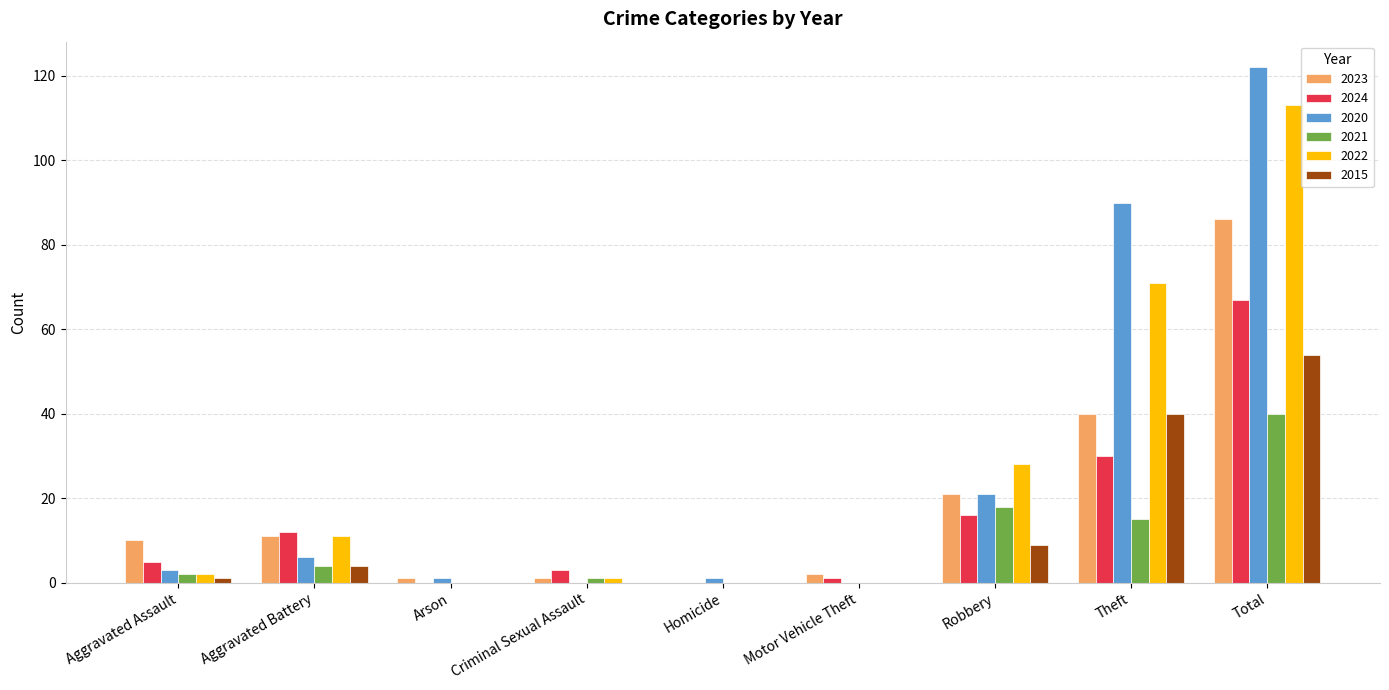

At which category is the sum across all series the highest?

Total